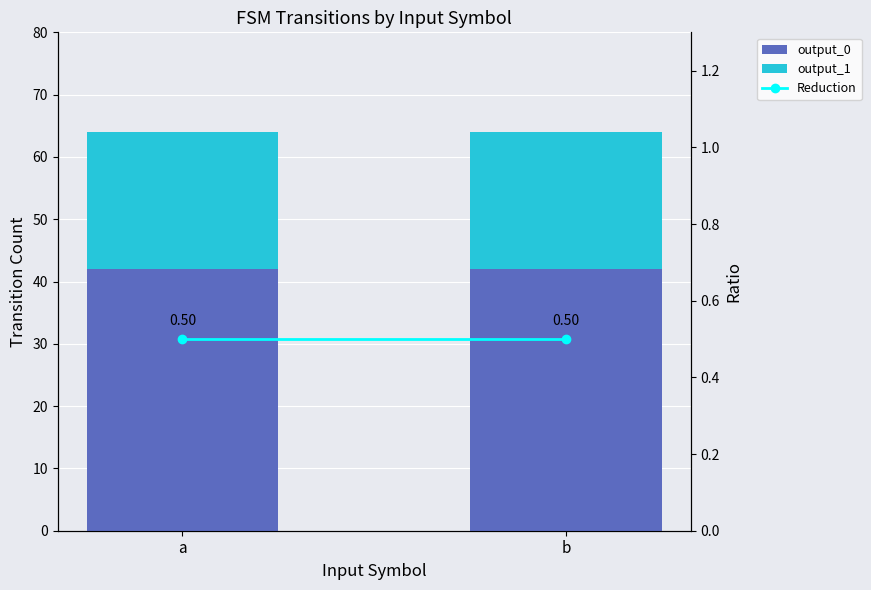

What is the smallest value displayed?

0.5